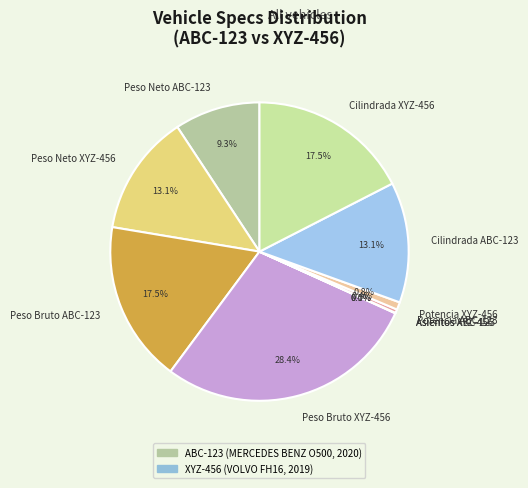

Is there a majority slice in this chart?

No